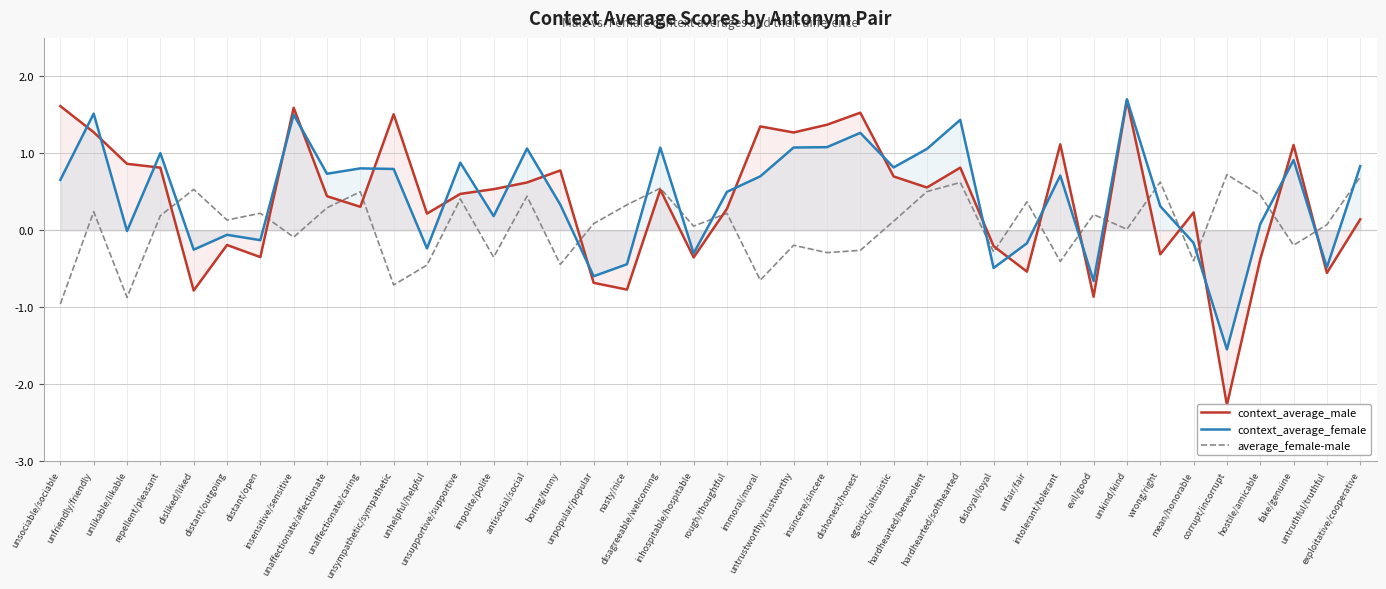

Which category has the lowest value in the context_average_female series?

corrupt/incorrupt